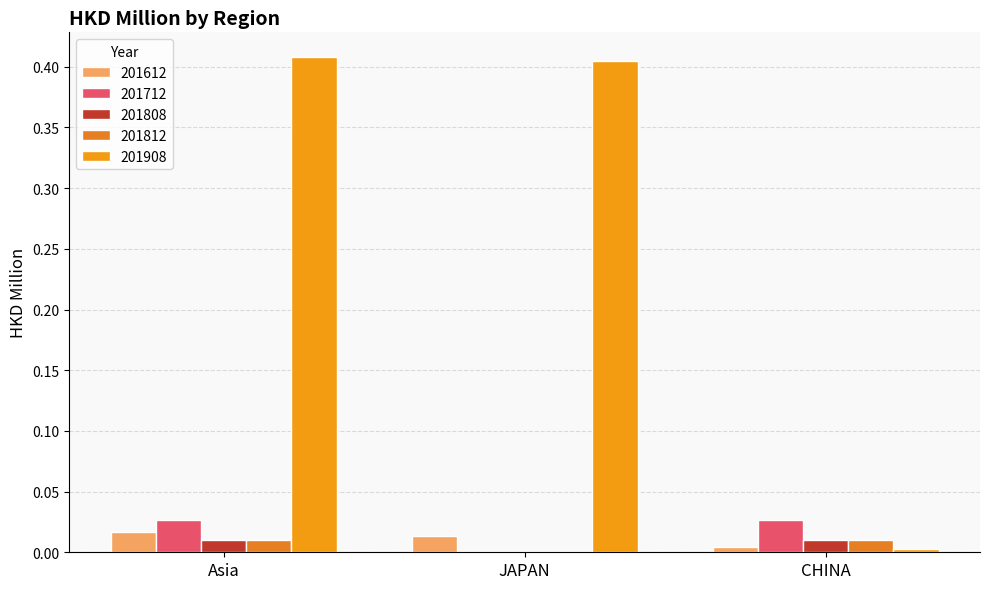

What is the total value across all series at Asia?

0.5